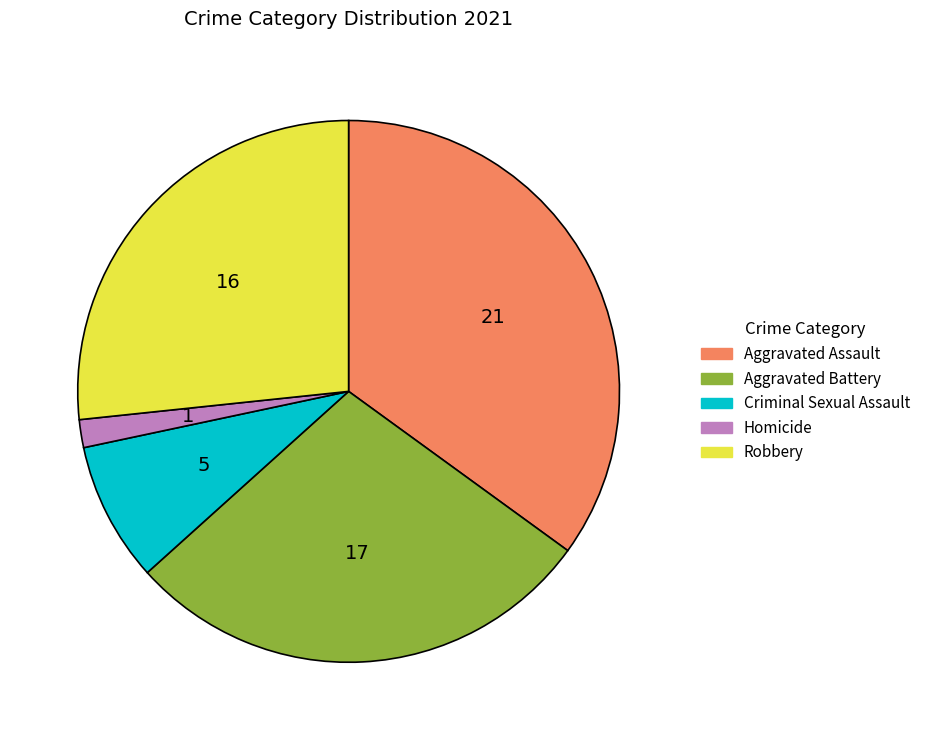

Which has a higher value, Robbery or Aggravated Assault?

Aggravated Assault